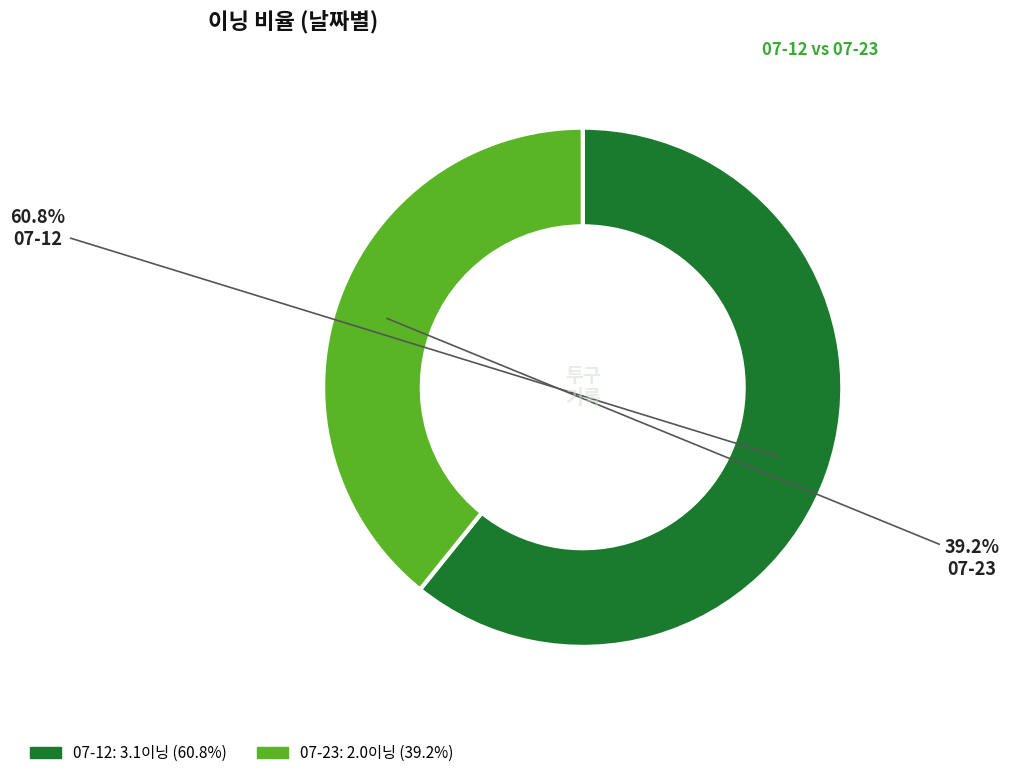

What is the smallest slice in the pie chart?

07-23